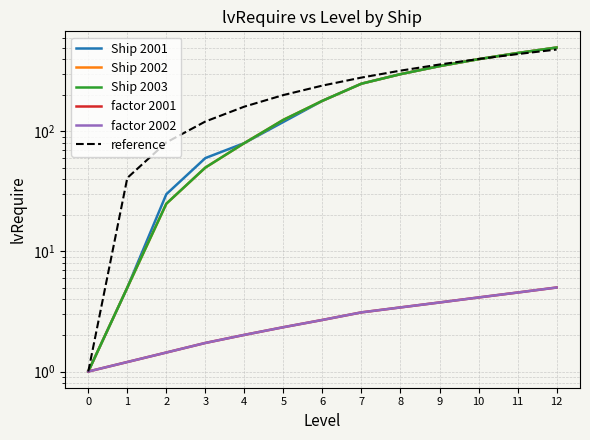

Where do reference and Ship 2003 first cross each other?

10 and 11